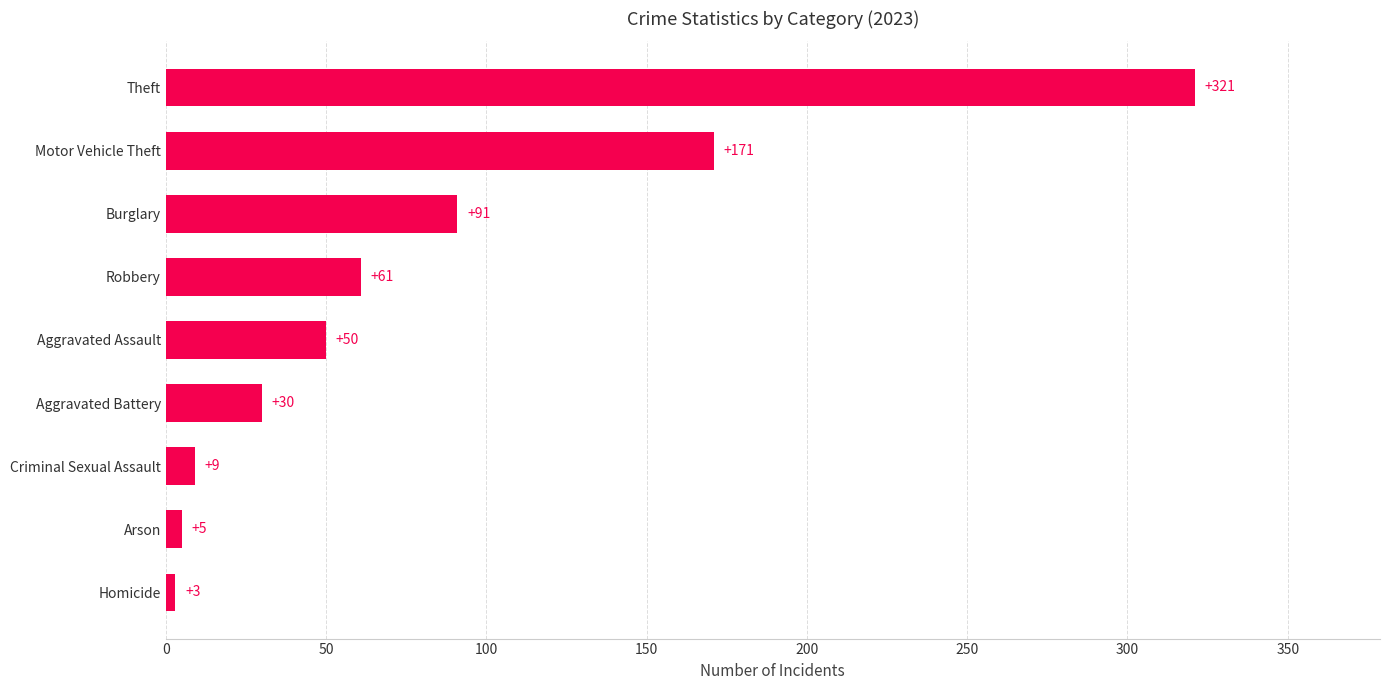

What is the approximate value at Motor Vehicle Theft?

171